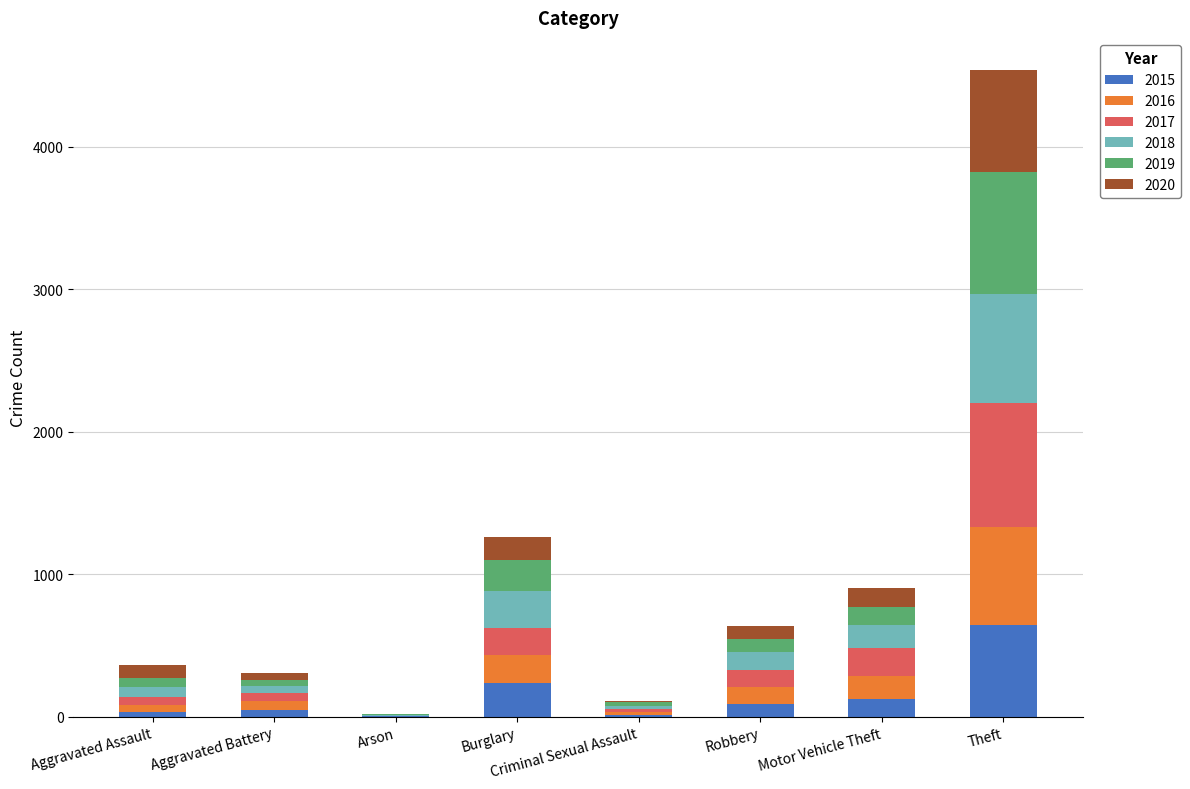

At which category is the sum across all series the highest?

Theft